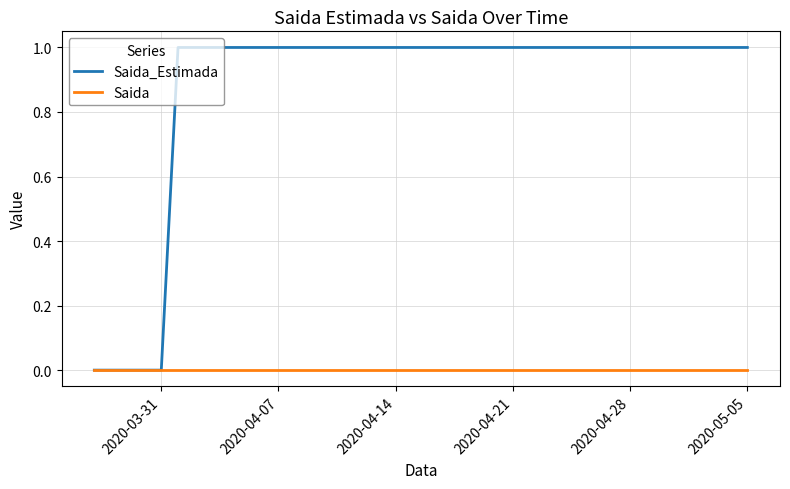

List the series in order of their peak value, highest first.

Saida_Estimada, Saida